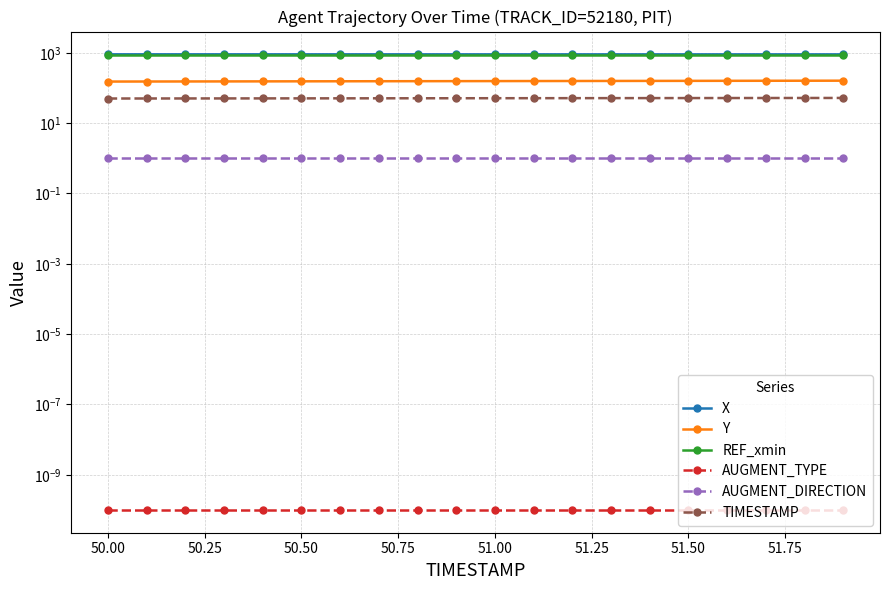

At how many categories does at least one series exceed 195?

20